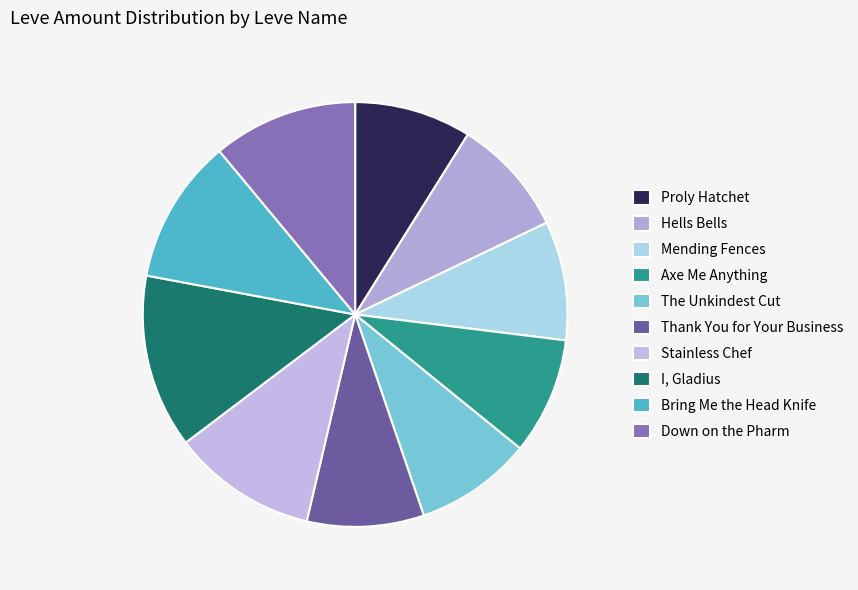

To the nearest percent, what is the average slice percentage?

10%